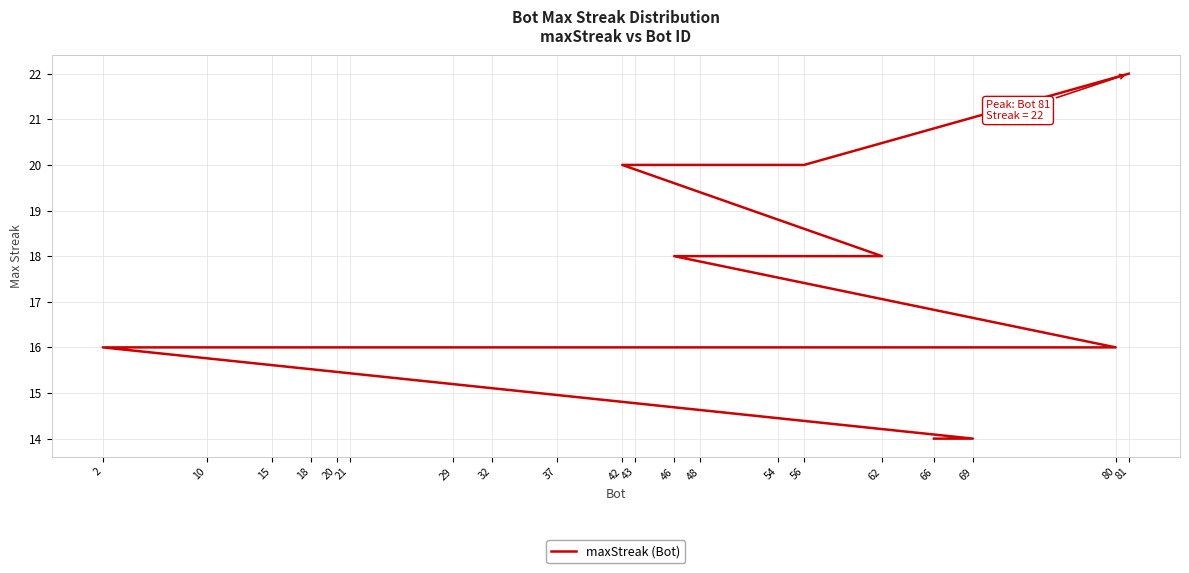

List the labels in order of value, largest first.

81, 56, 42, 62, 54, 48, 46, 80, 43, 37, 32, 29, 21, 20, 18, 15, 10, 2, 69, 66